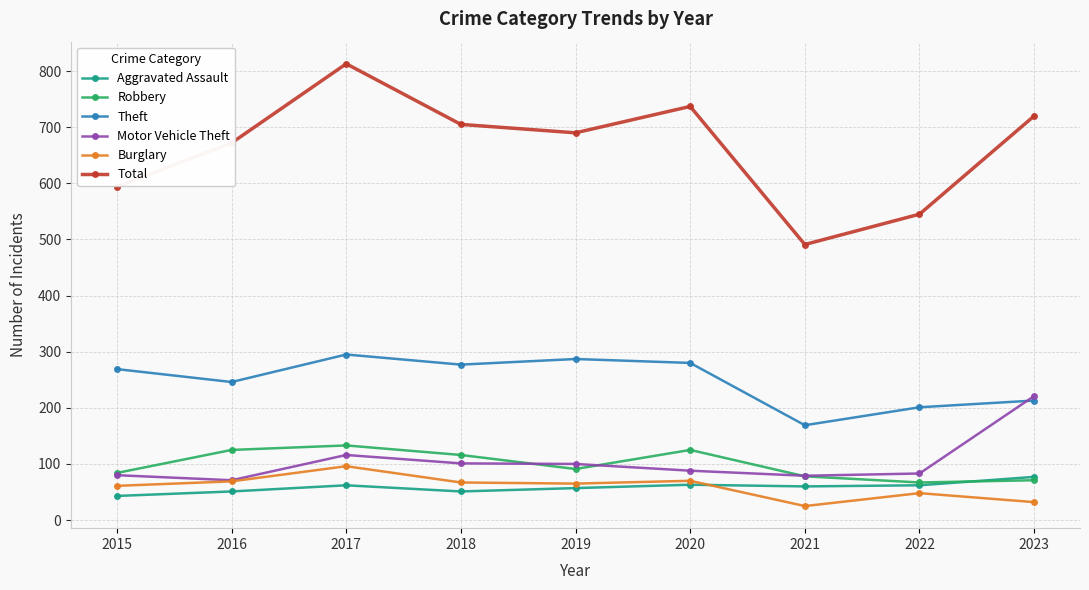

What is the highest value of the Motor Vehicle Theft series?

221